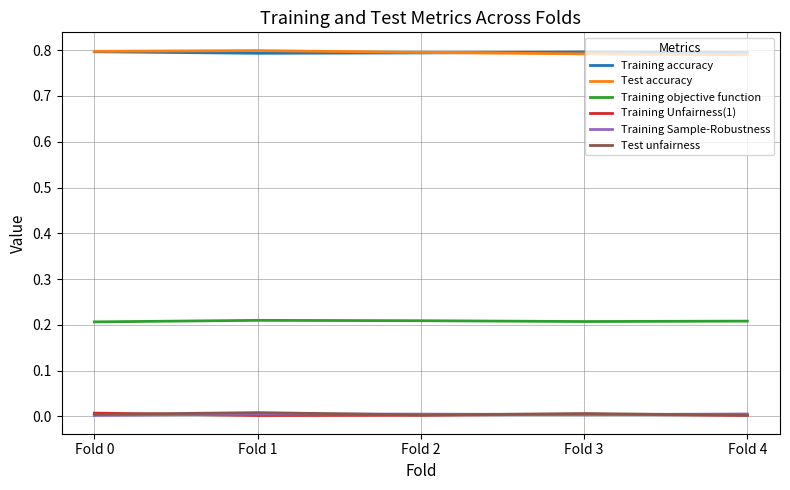

Is it true that Training accuracy equals 0.8 at Fold 1?

True